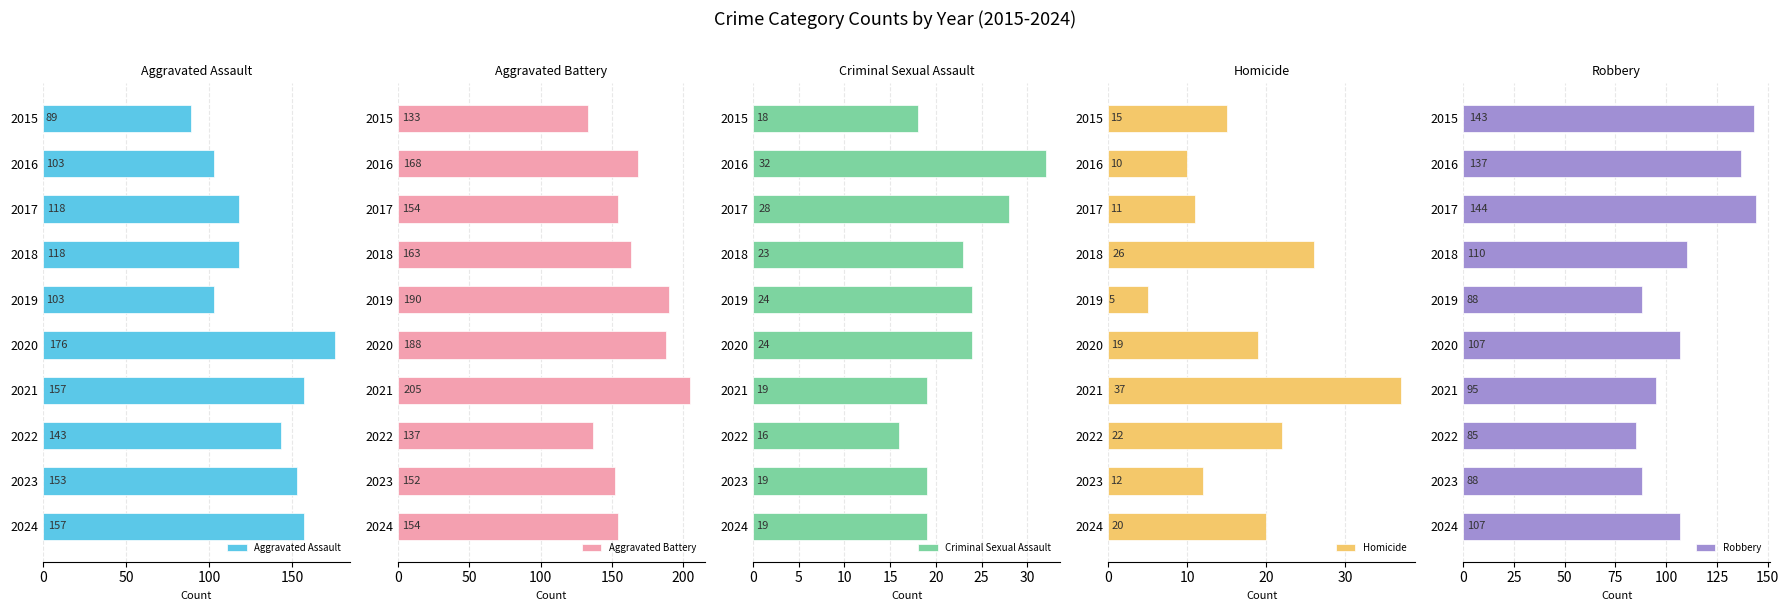

What is the approximate value of Robbery at 2017, to the nearest 5?

145